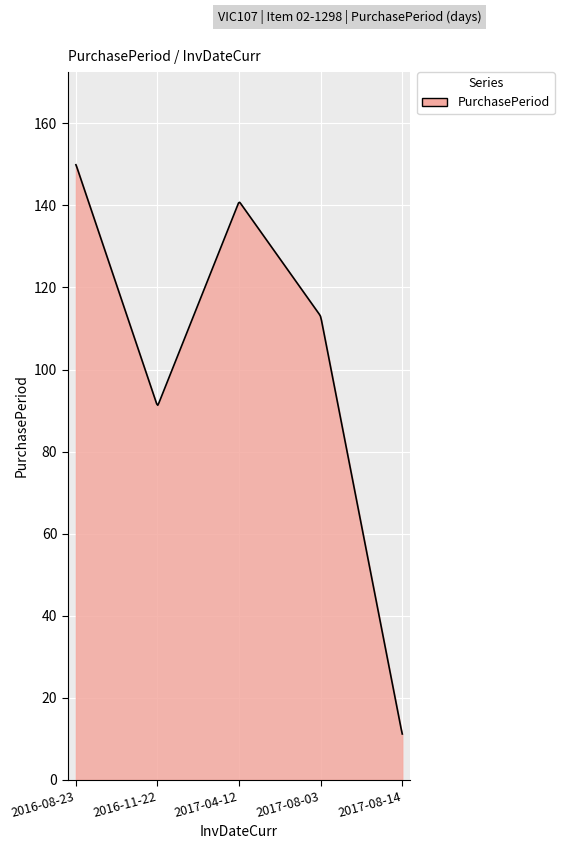

What is the difference between the maximum and minimum values?

138.8